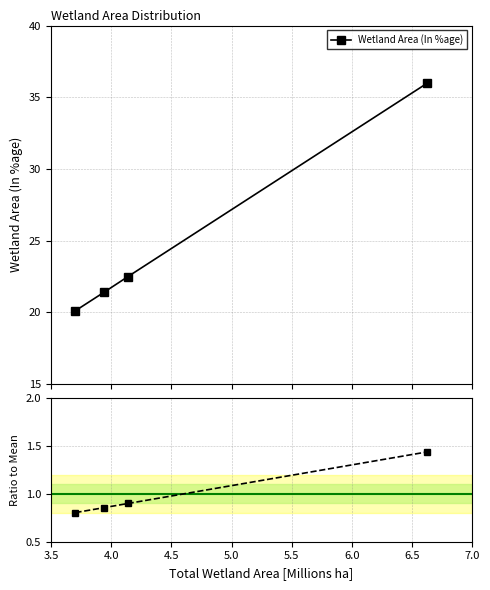

True or false: Wetland Area (In %age) has more than 0 points higher than both neighbors.

False